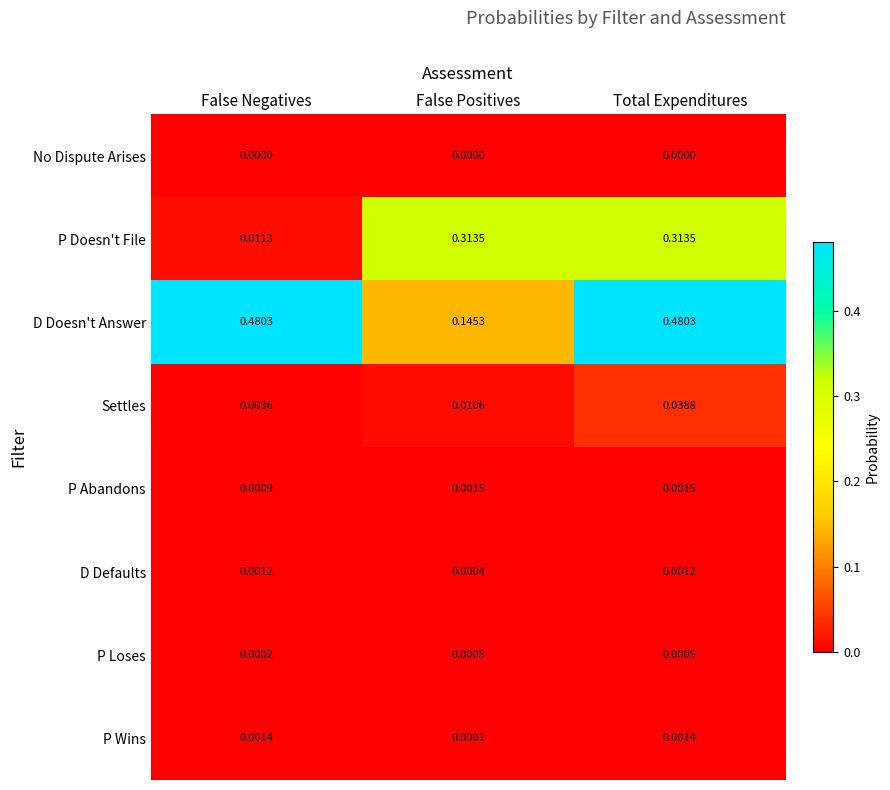

At which category is the sum across all series the highest?

Total Expenditures